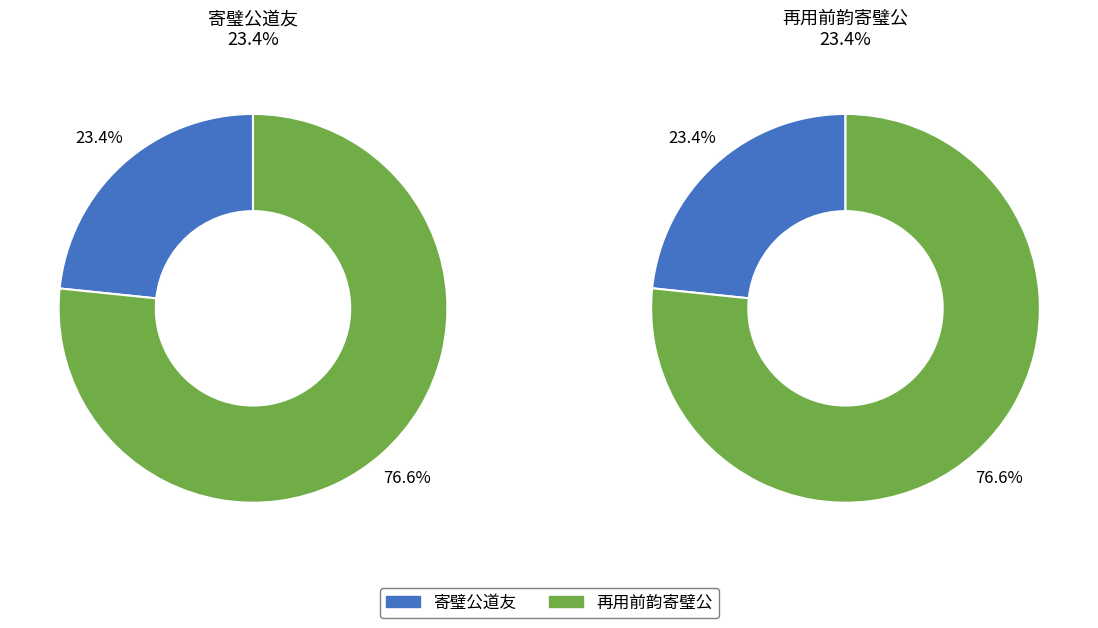

Rank the series at 寄璧公道友 from lowest to highest value.

寄璧公道友, 再用前韵寄璧公